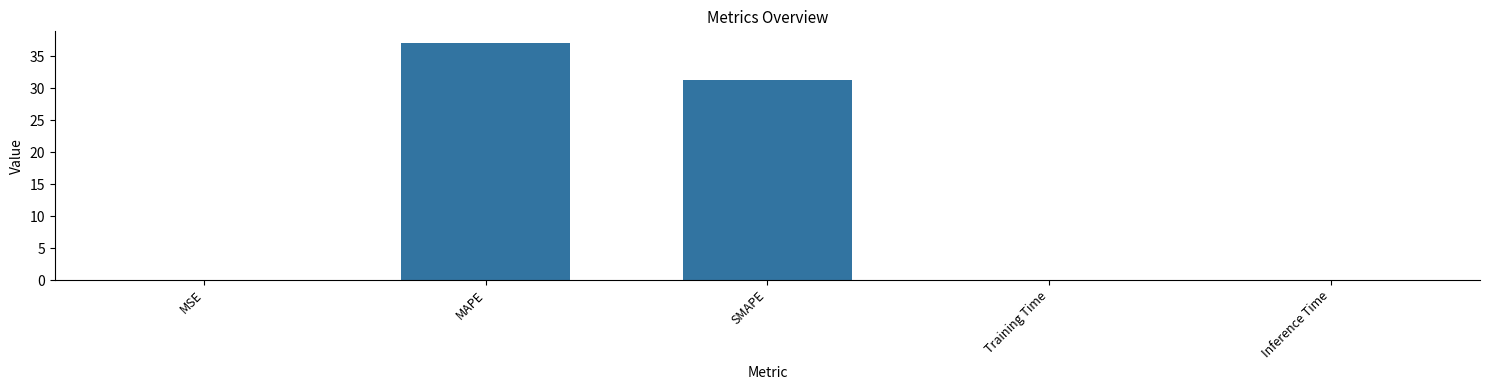

Where is the data nearest to the value 18?

SMAPE